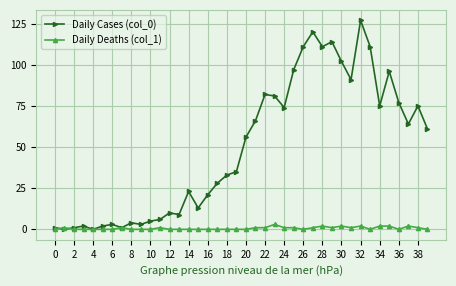

True or false: Daily Cases (col_0) has more than 1 interior local peaks.

True